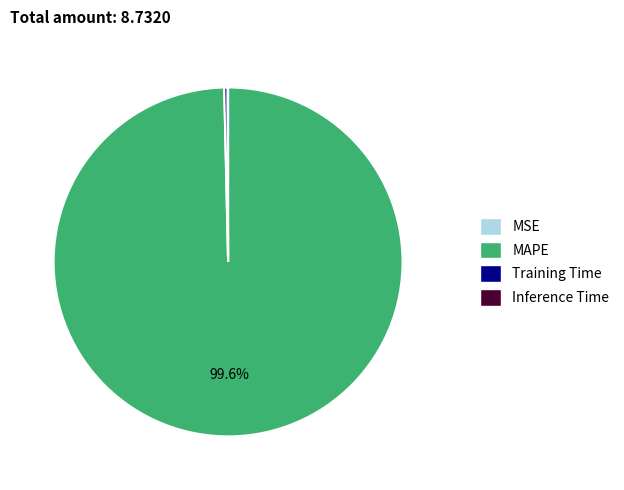

To the nearest percent, what portion does MAPE represent?

100%